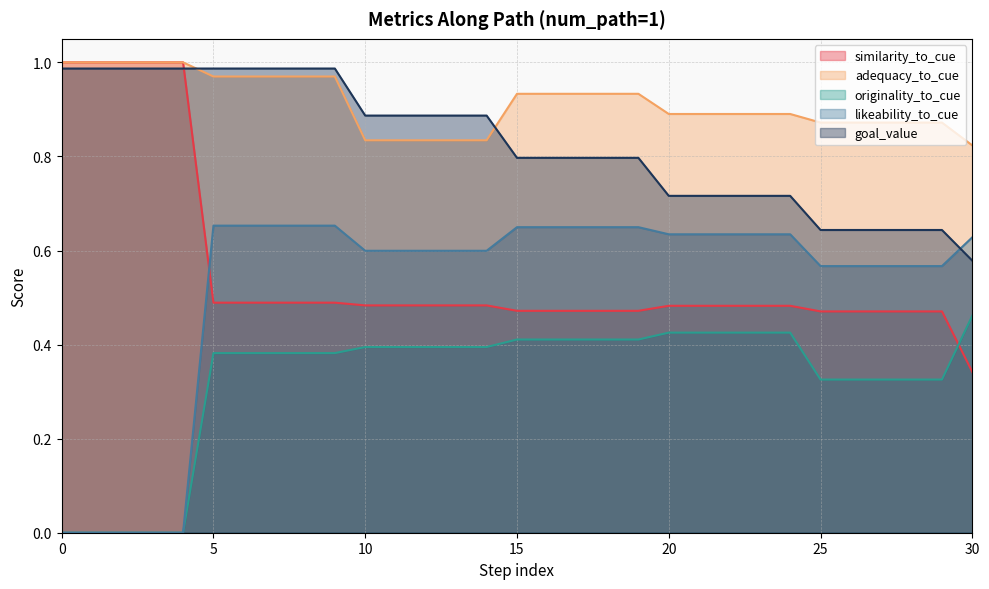

True or false: originality_to_cue and adequacy_to_cue intersect in this chart.

False